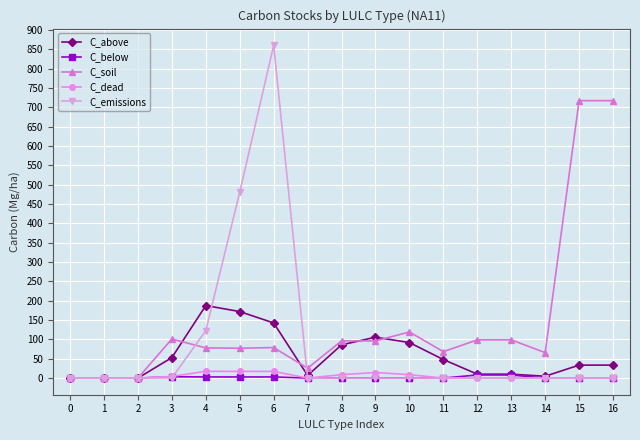

Does the chart display data point markers on the line(s)?

Yes